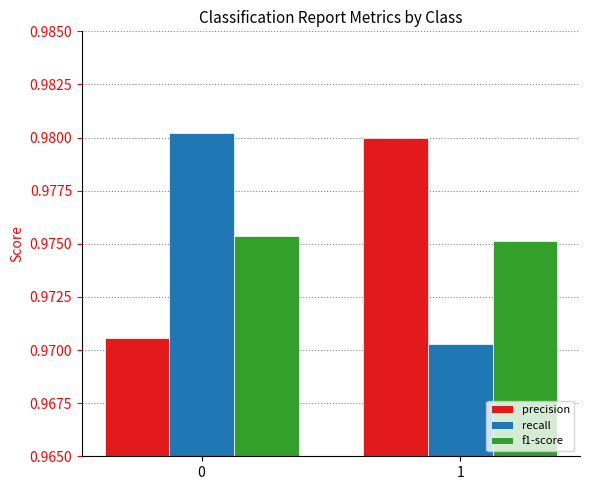

Rank the series by their maximum value, from lowest to highest.

f1-score, precision, recall